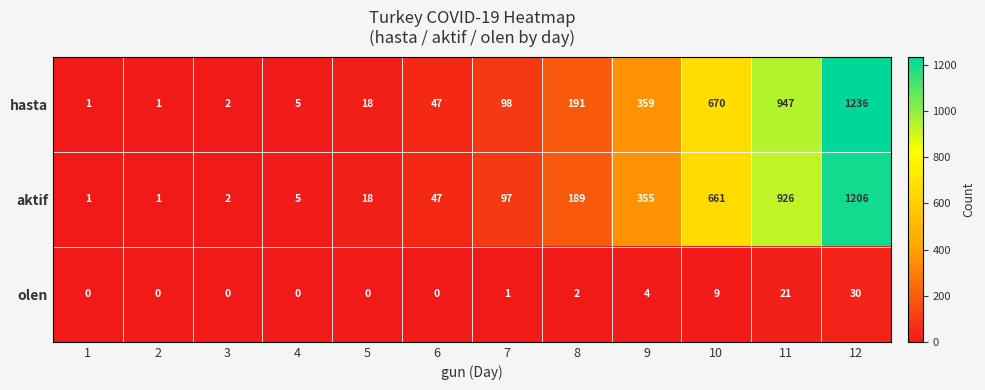

At which category is the sum across all series the highest?

12